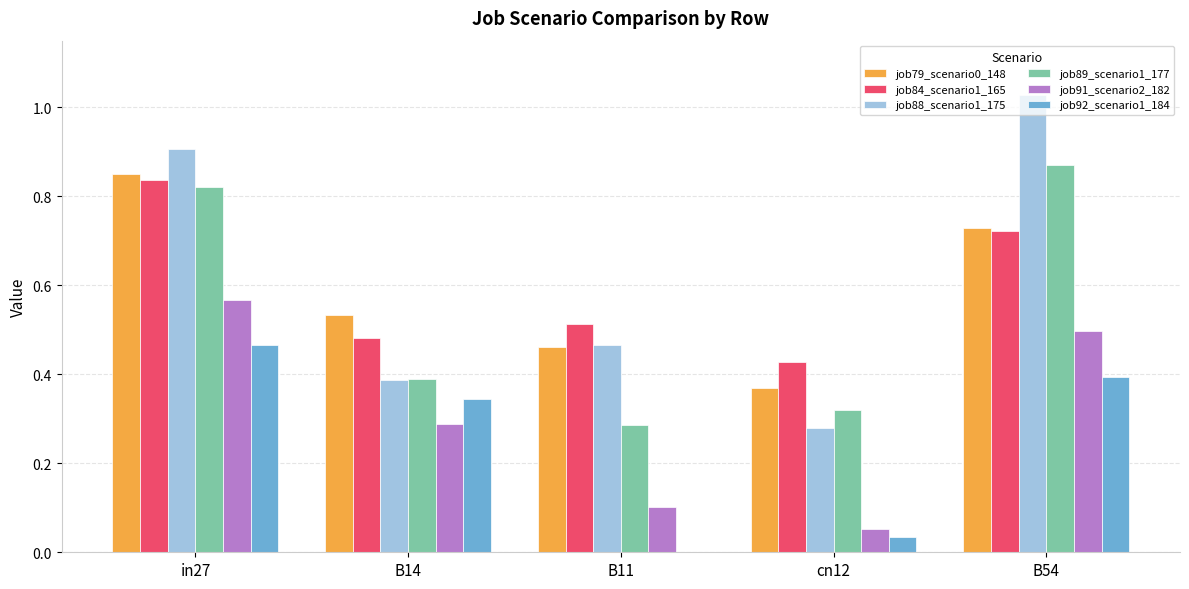

Which series has the widest spread of values?

job88_scenario1_175